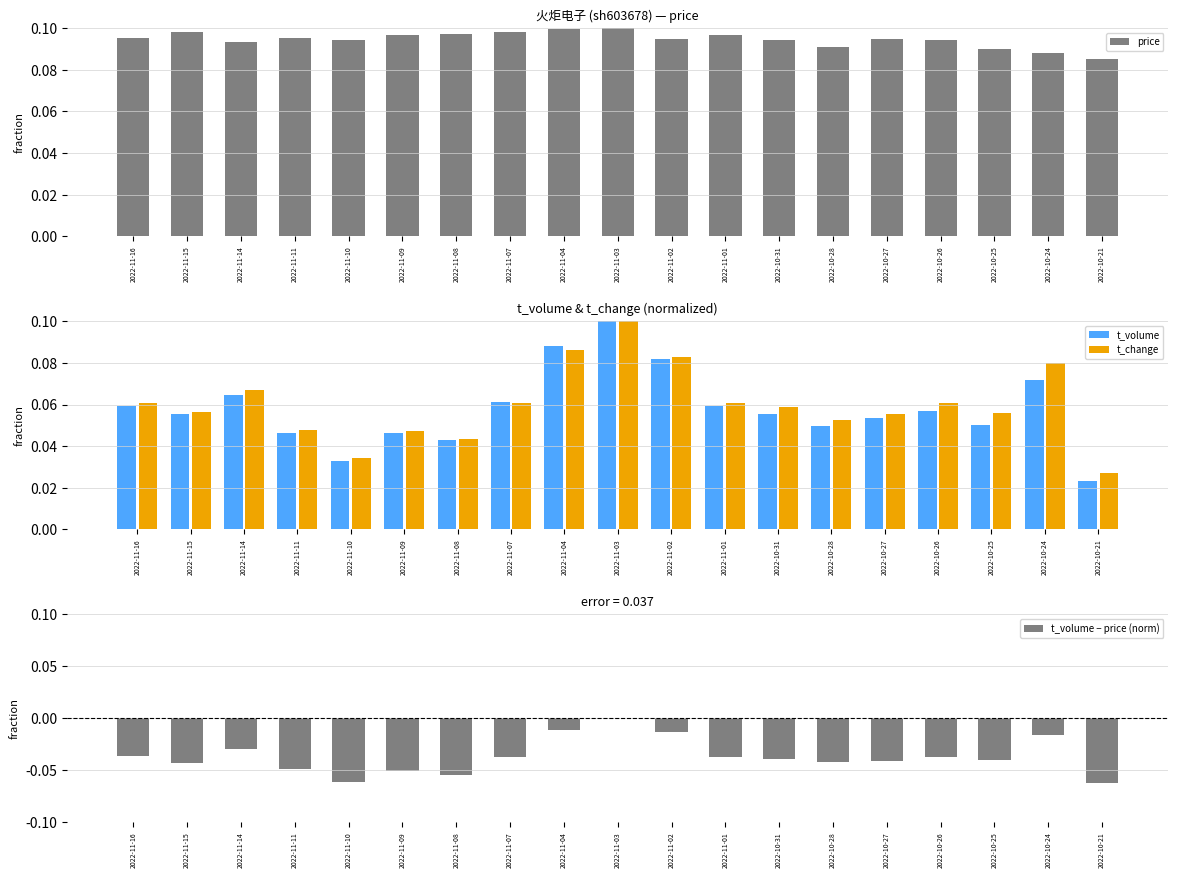

What are all the series names shown in the legend?

price, t_volume, t_change, t_volume − price (norm)